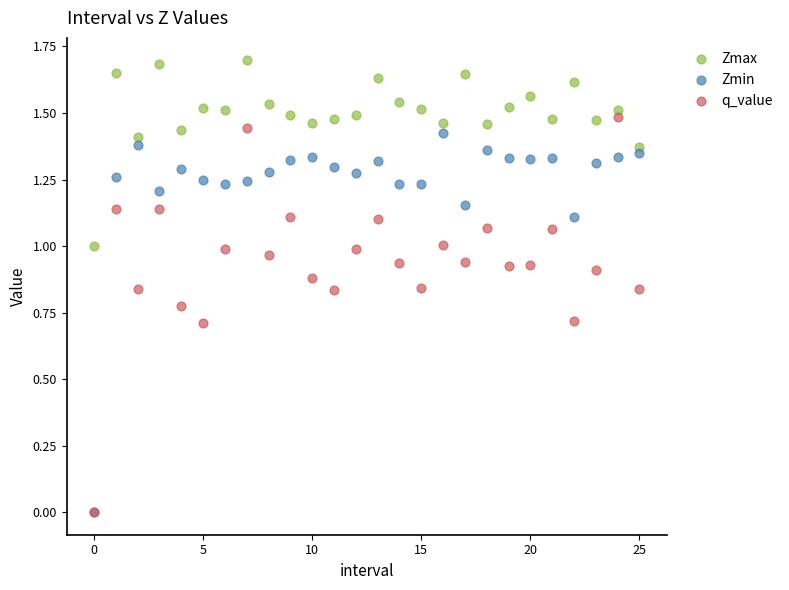

Which series has the largest Y range (max minus min)?

q_value